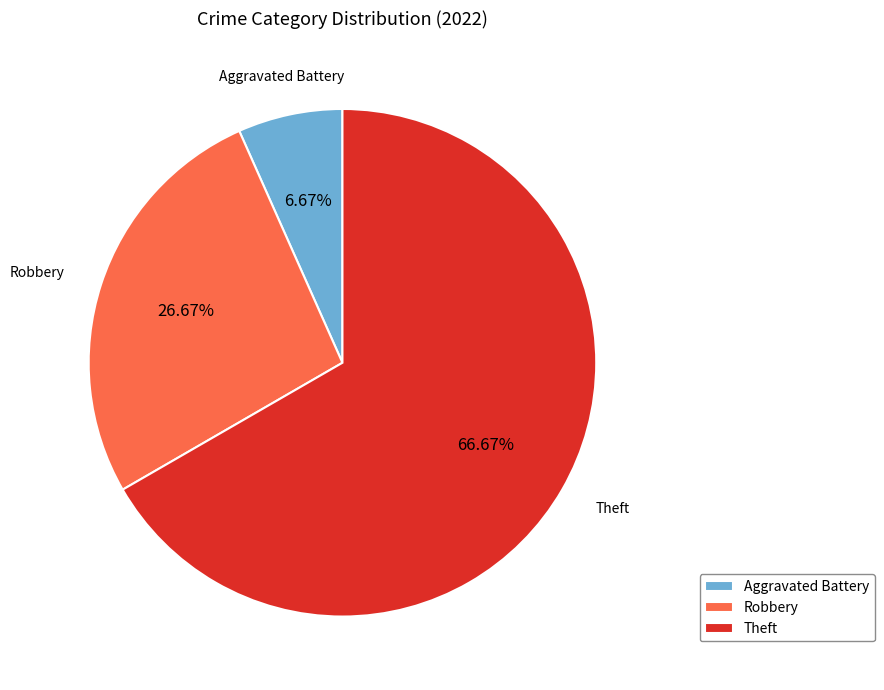

Do Aggravated Battery and Robbery together represent more than half of the pie?

No